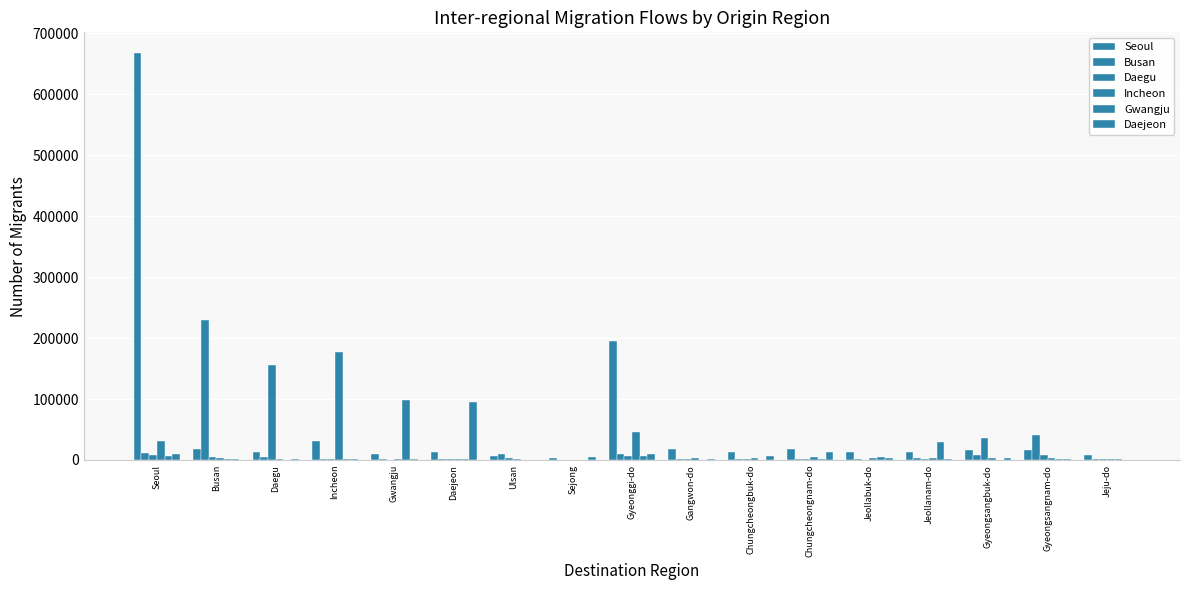

Which series changed the most between Busan and Jeollanam-do?

Busan